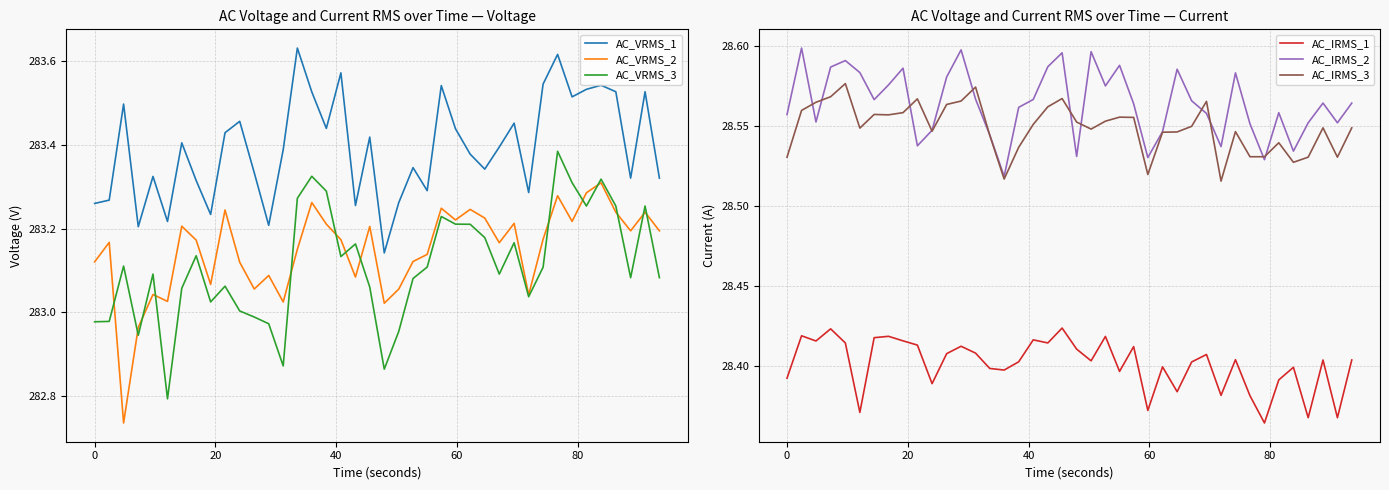

What is the lowest value of the AC_VRMS_3 series?

282.8